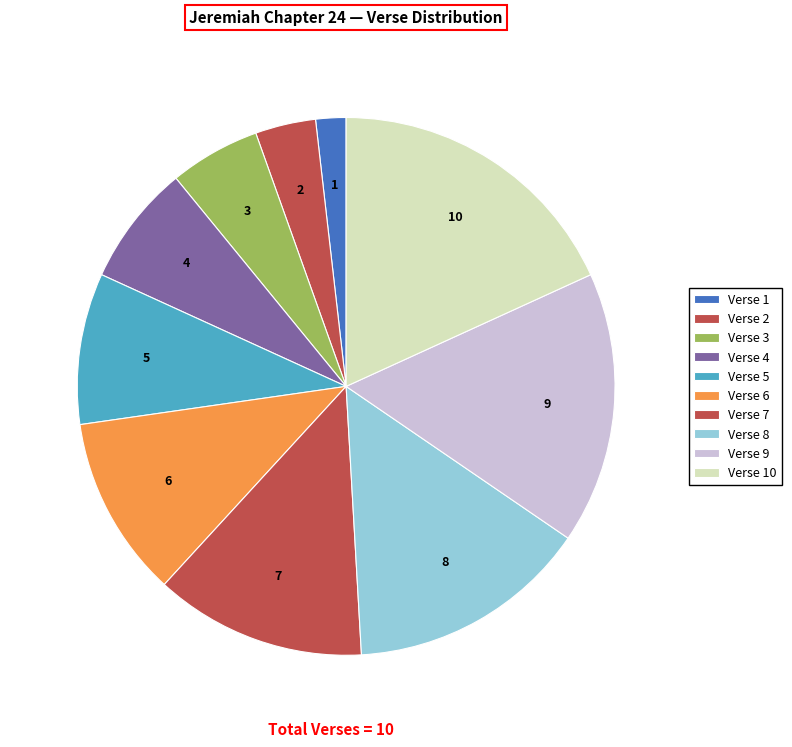

Do Verse 6 and Verse 5 together represent more than half of the pie?

No